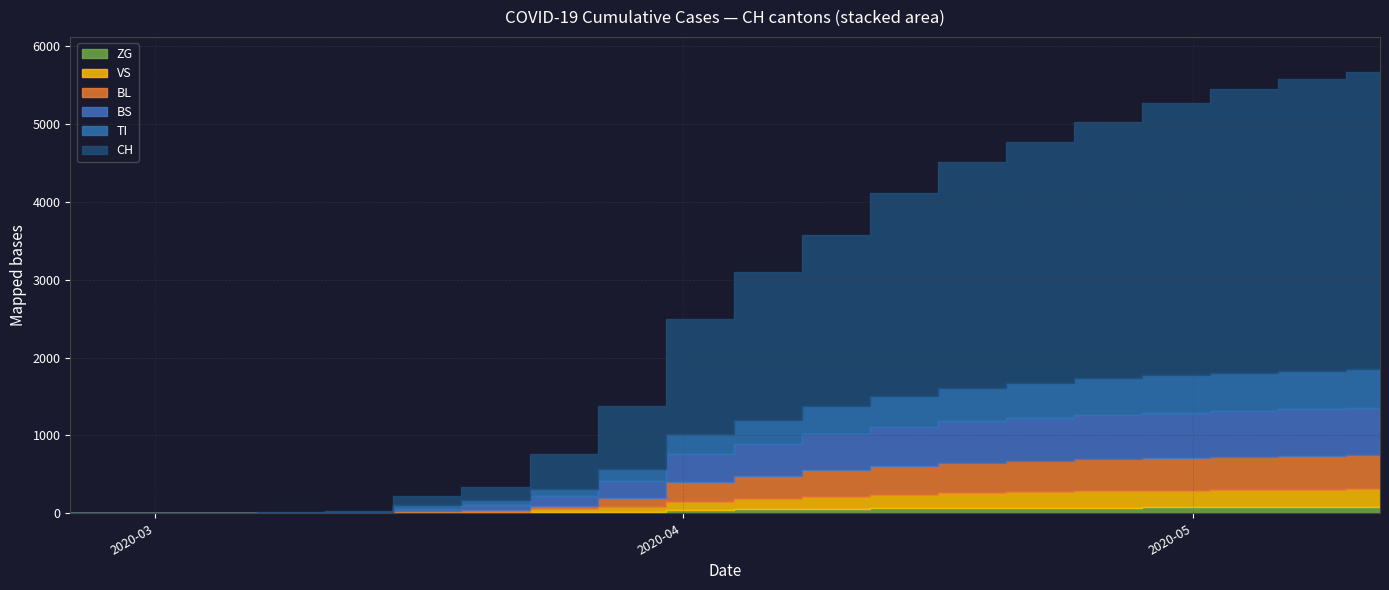

What position from the left is 2020-03-01?

2